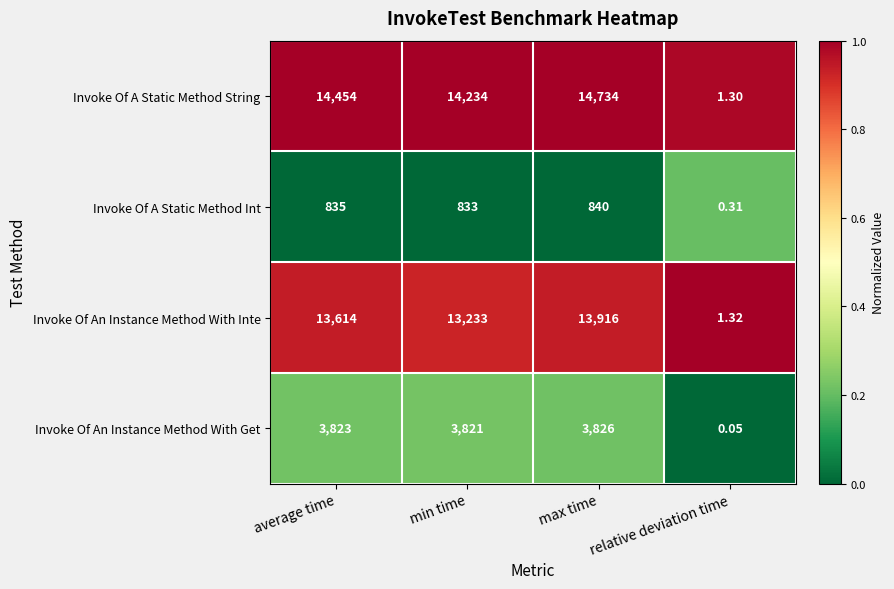

At which category does the chart reach its peak across all series?

max time